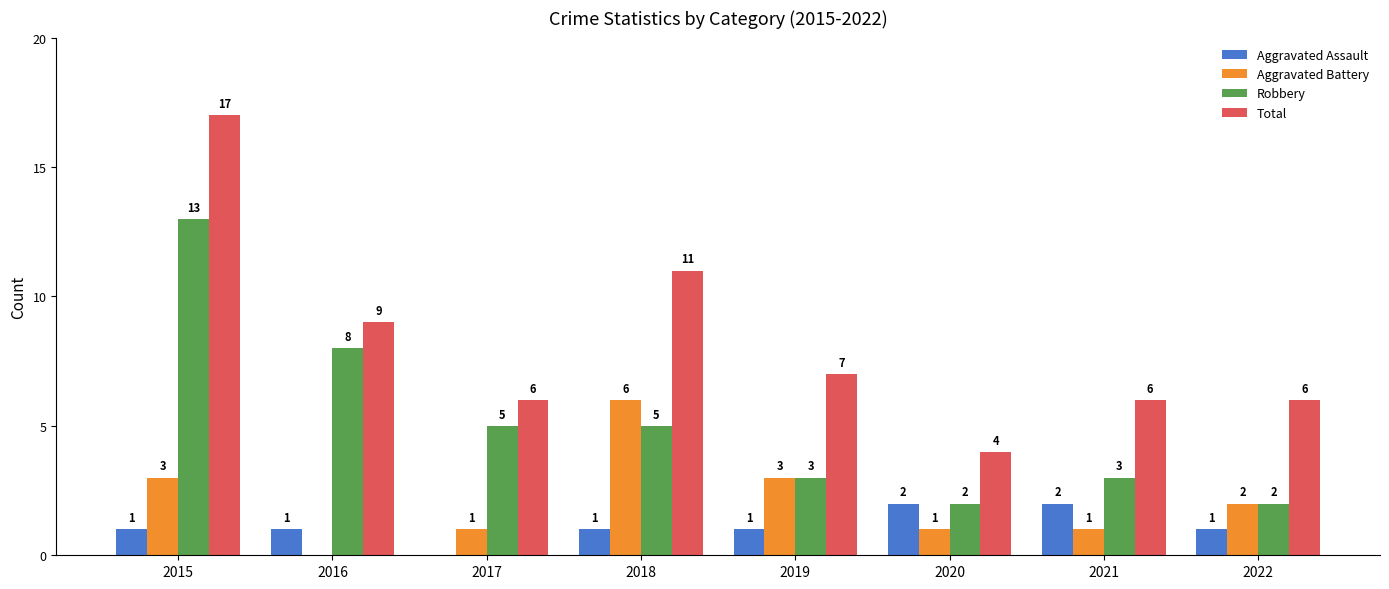

Between 2016 and 2022, which series saw the biggest shift?

Robbery